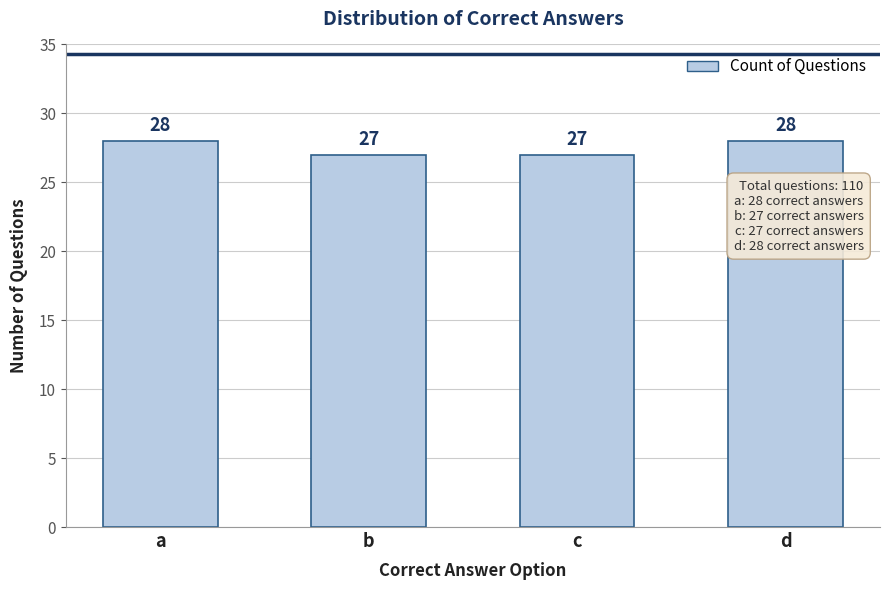

Reading left to right, transcribe all the data shown in this chart.

a=28	b=27	c=27	d=28